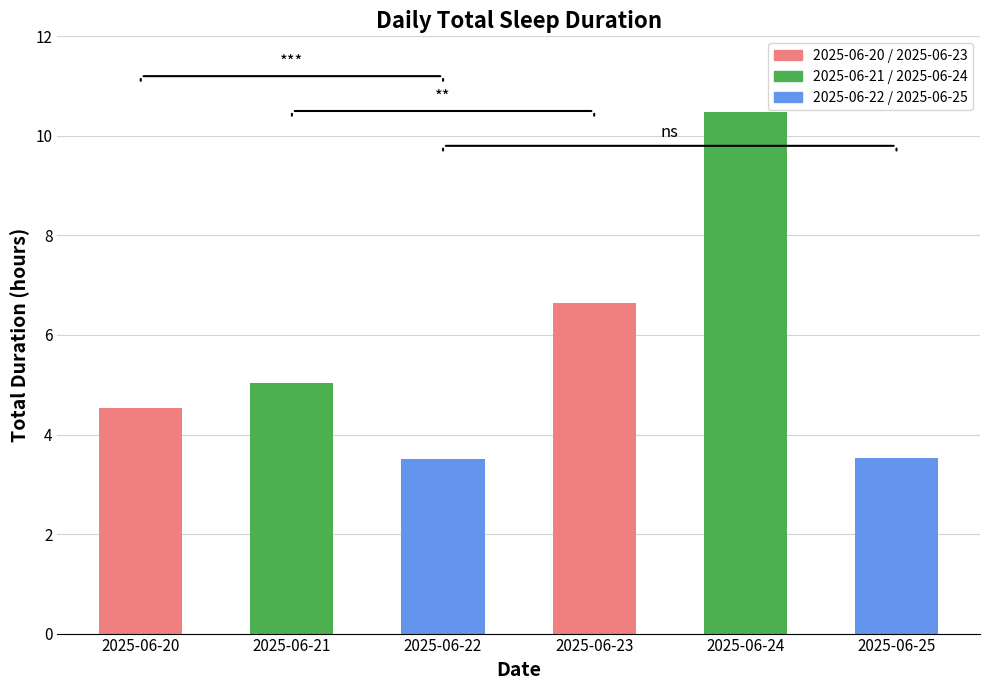

Which has a higher value, 2025-06-22 or 2025-06-24?

2025-06-24